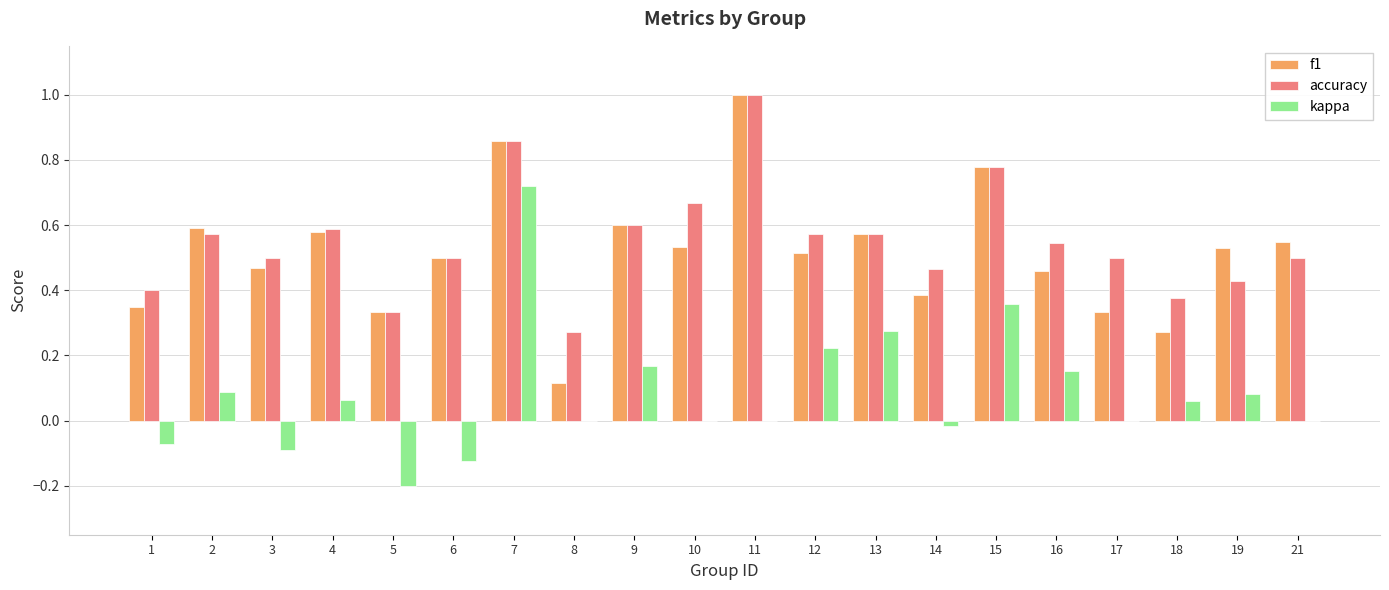

Where is accuracy nearest to the value 0?

8